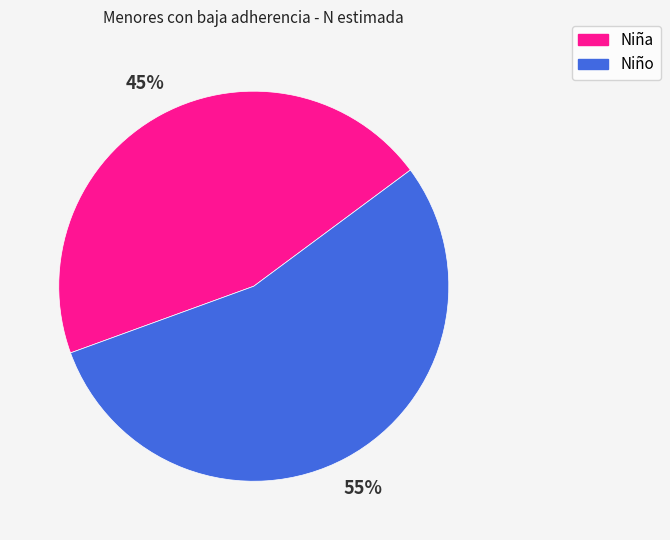

What is the largest slice in the pie chart?

Niño